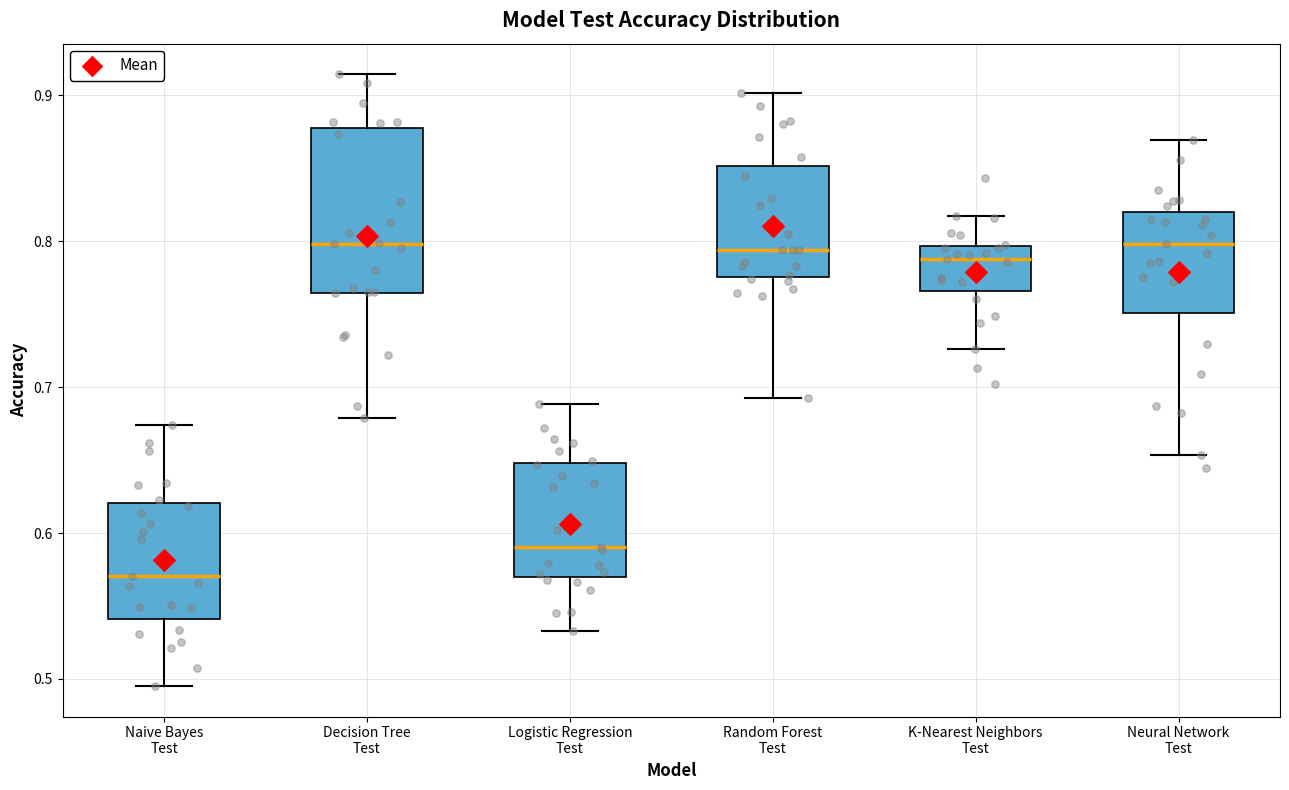

Where does the median line of the box for Decision Tree Test sit on the y-axis? The values are not printed on the chart, so give them approximately, as read against the axis.

0.80